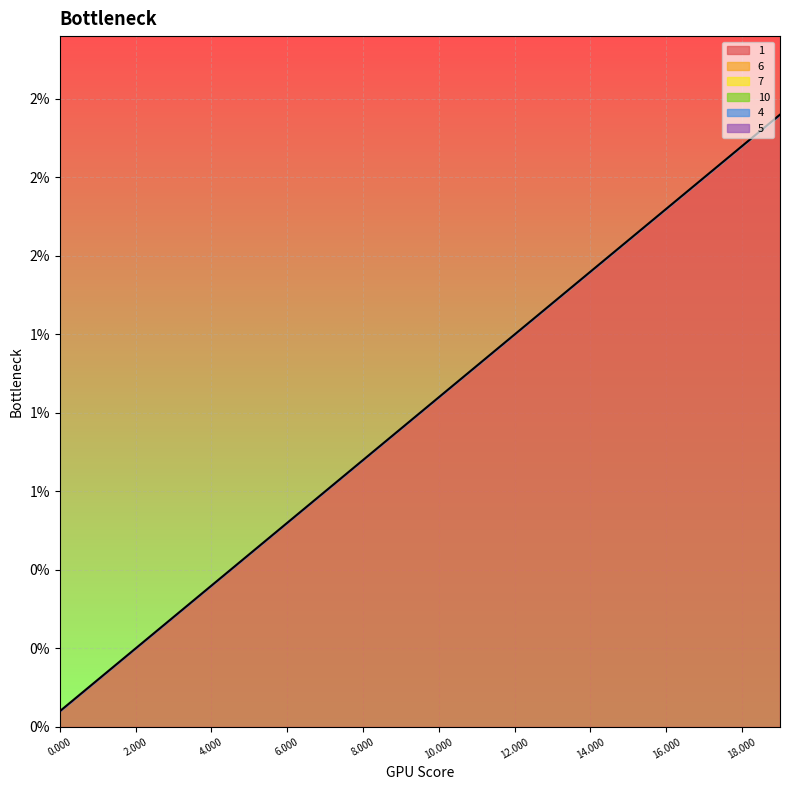

Which series has the largest range (max minus min)?

1